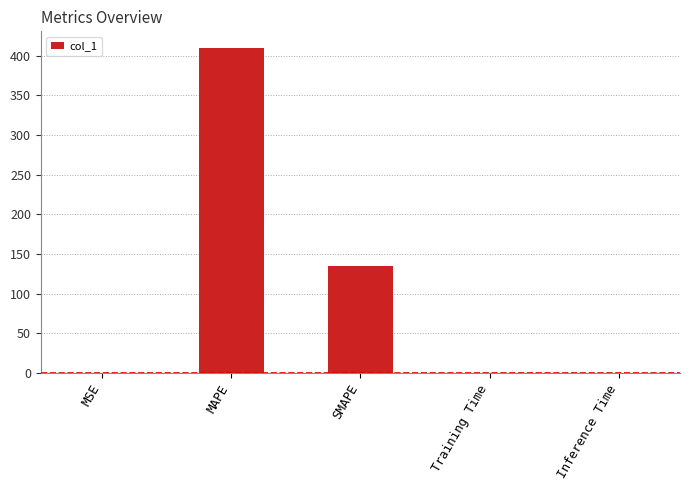

Which label corresponds to the largest value in the chart?

MAPE